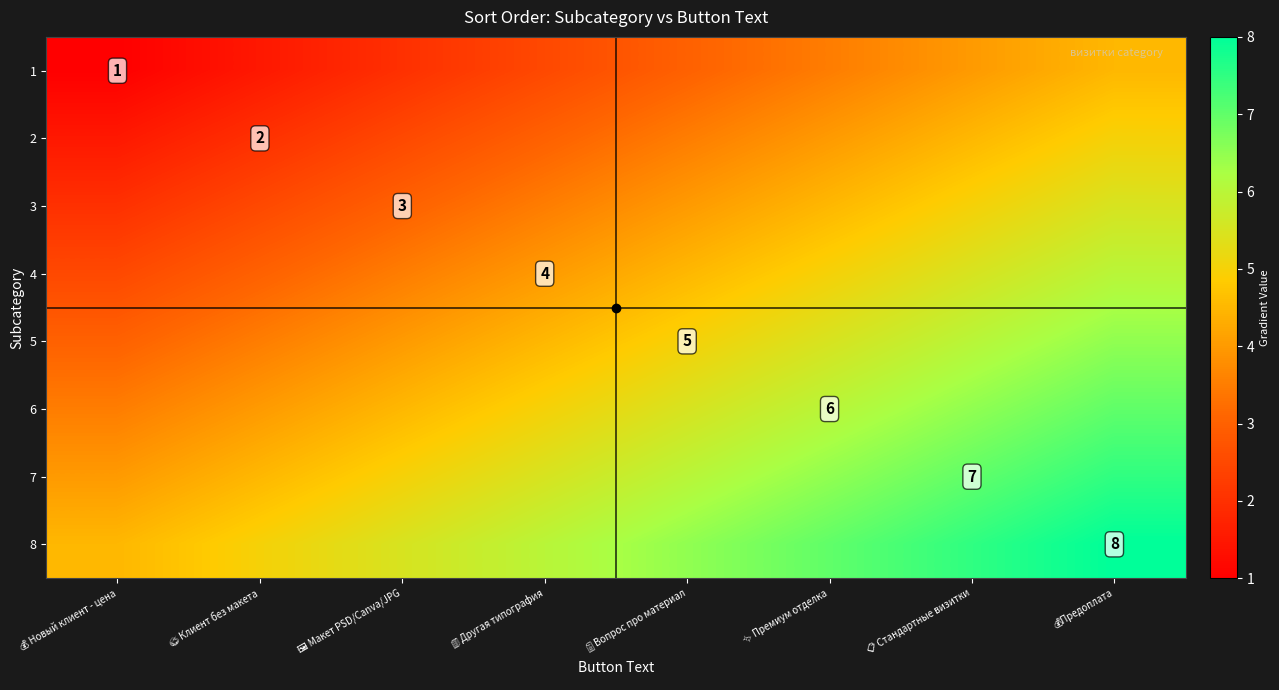

True or false: 2 has a value of 2.1 at 📄 Вопрос про материал.

False